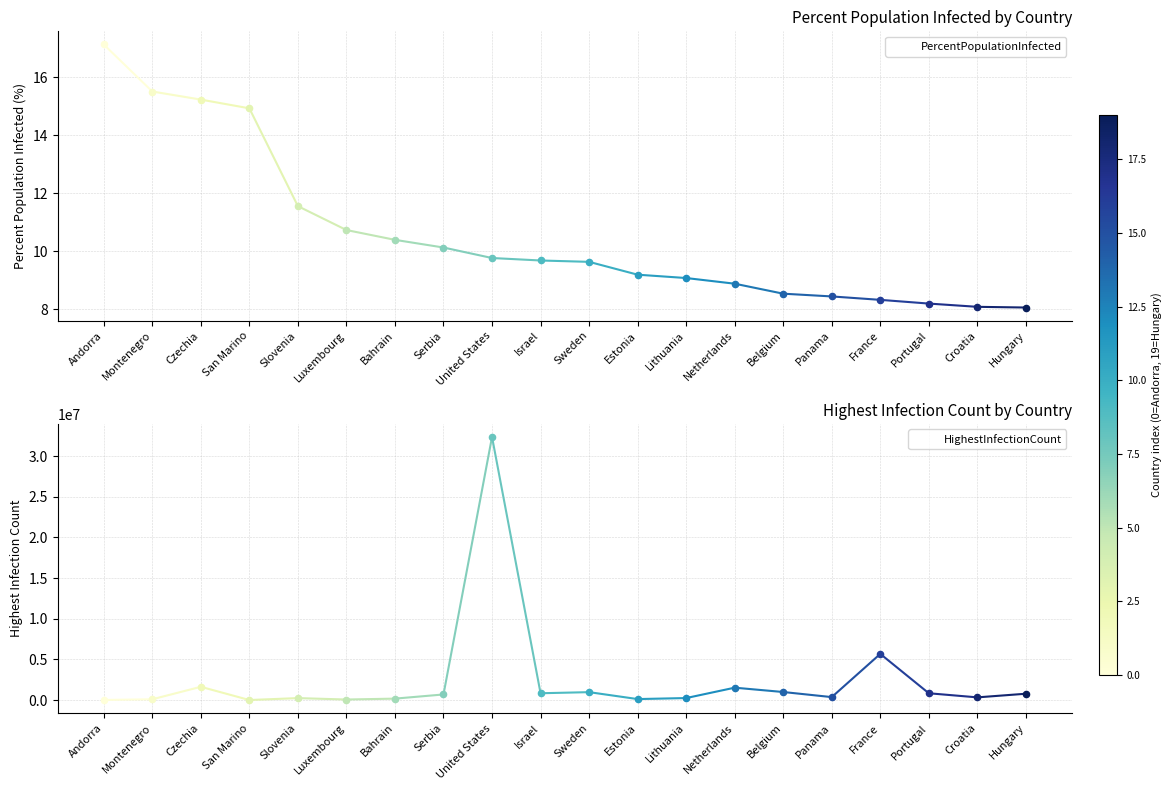

What is the total value across all series at Hungary?

779356.1